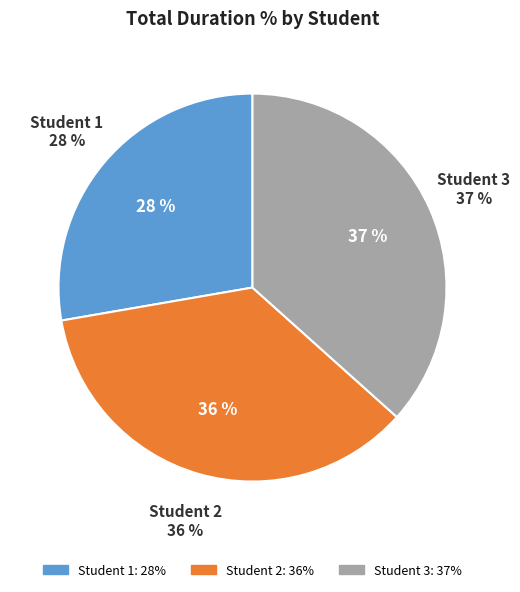

Is it true that Student 3 is 29% of the pie?

False